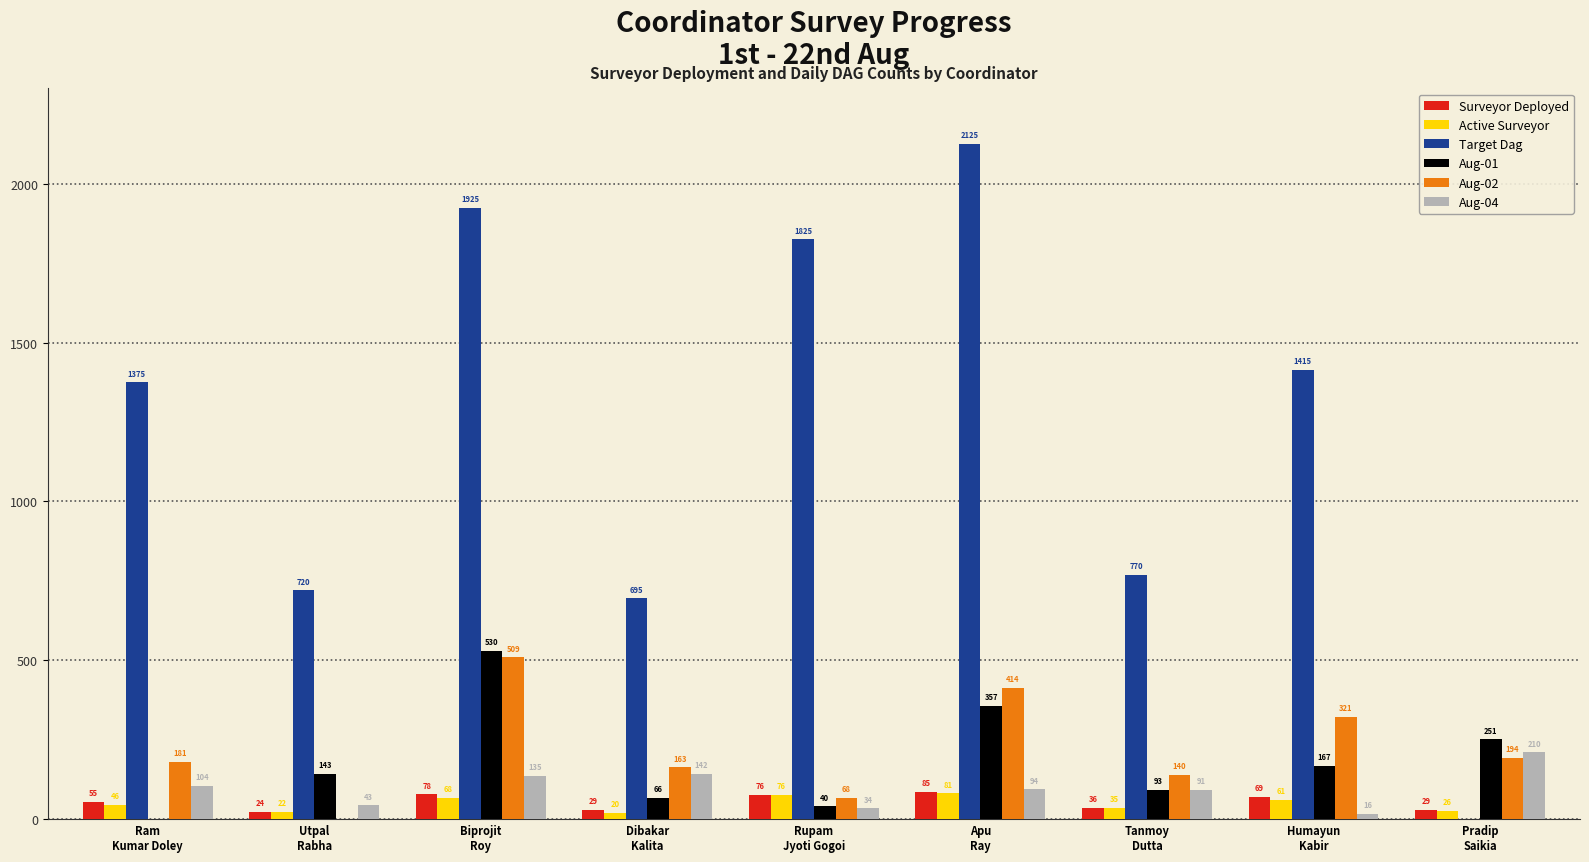

What is the maximum value for Aug-01?

530